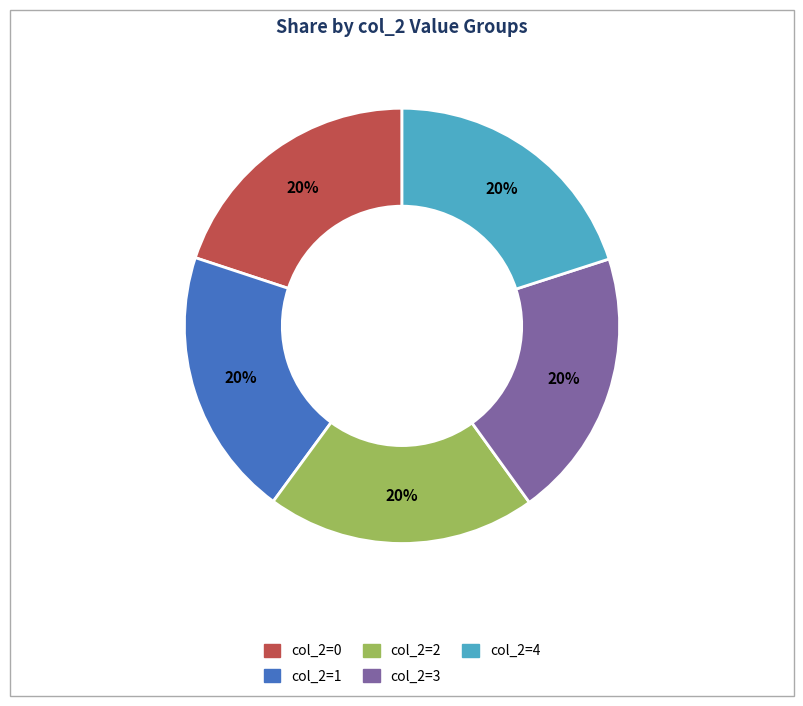

To the nearest percent, what portion does col_2=2 represent?

20%